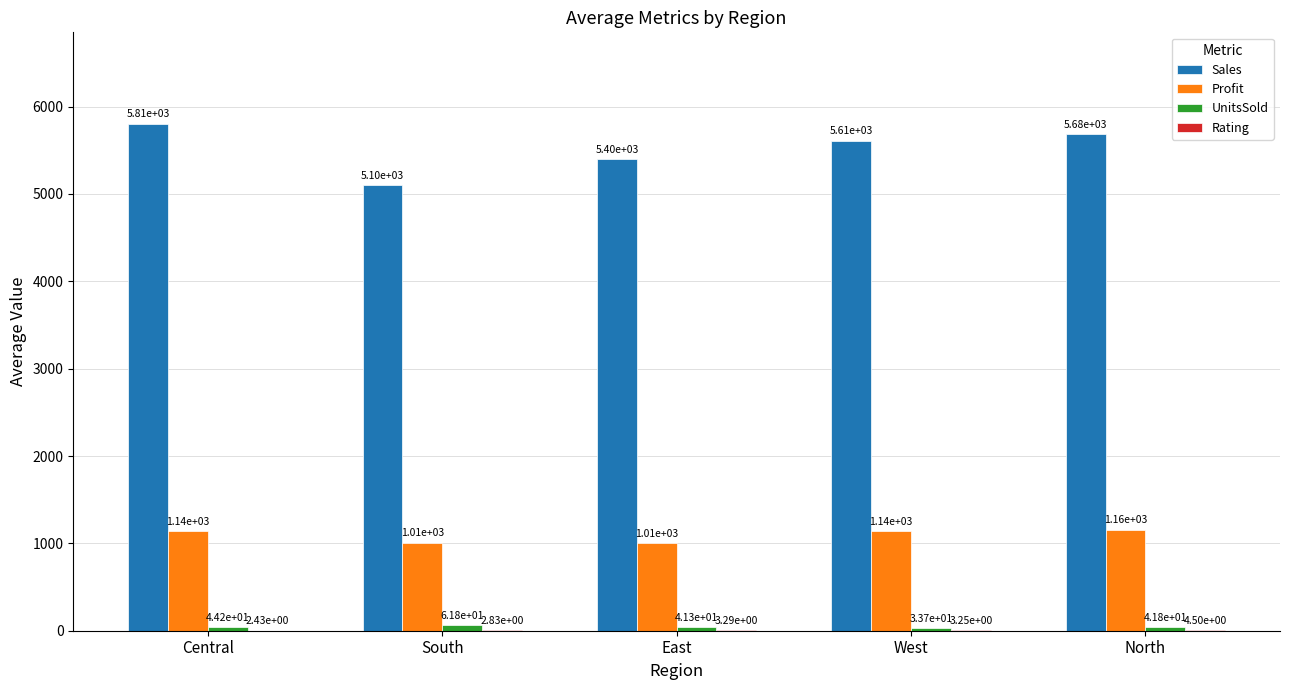

What value does the Profit series have at South?

1008.8